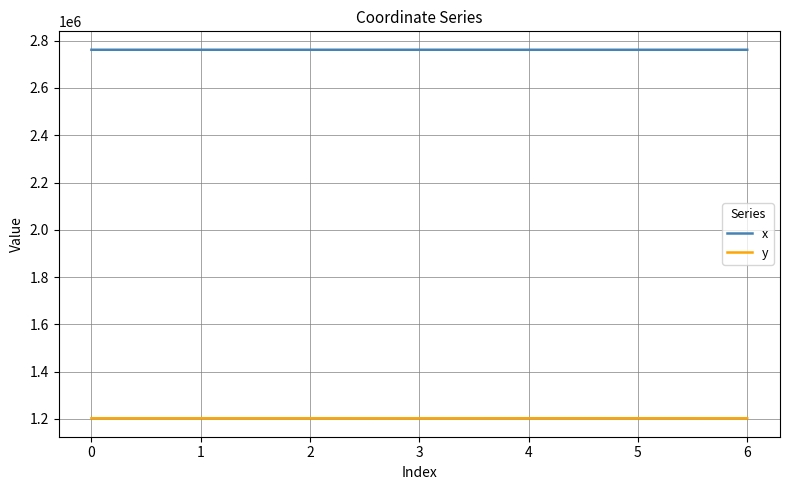

True or false: y and x intersect in this chart.

False